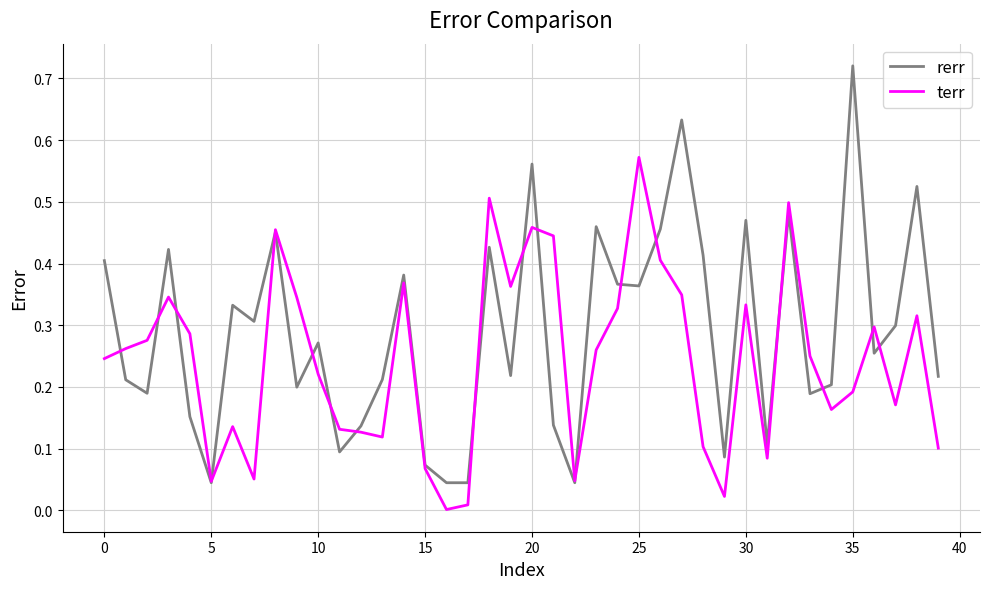

Which series has the largest total across all categories?

rerr